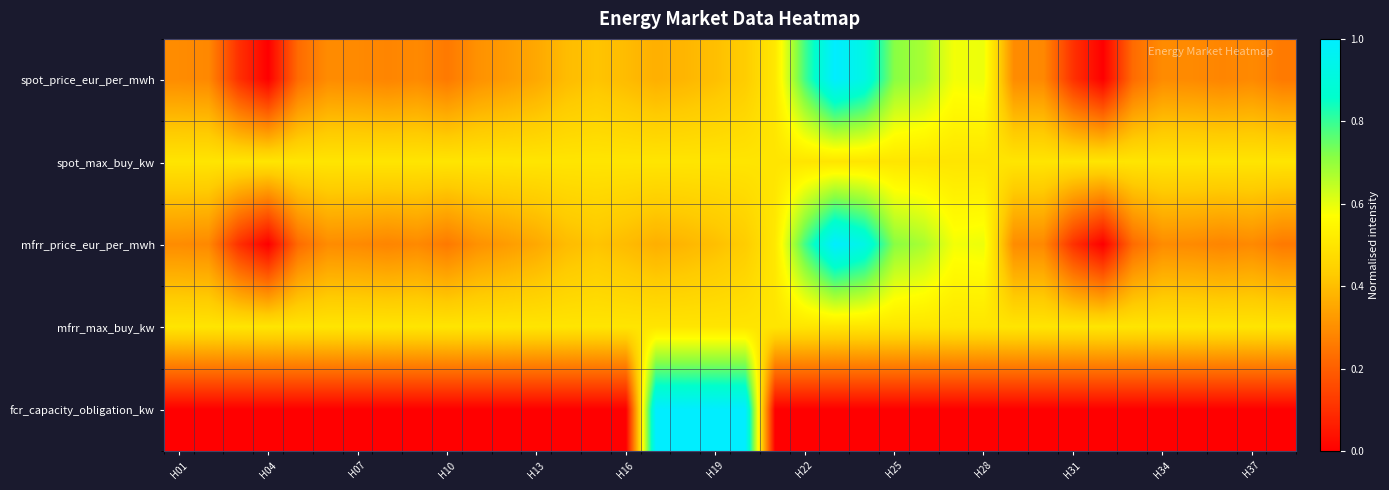

Which series has the largest range (max minus min)?

spot_price_eur_per_mwh